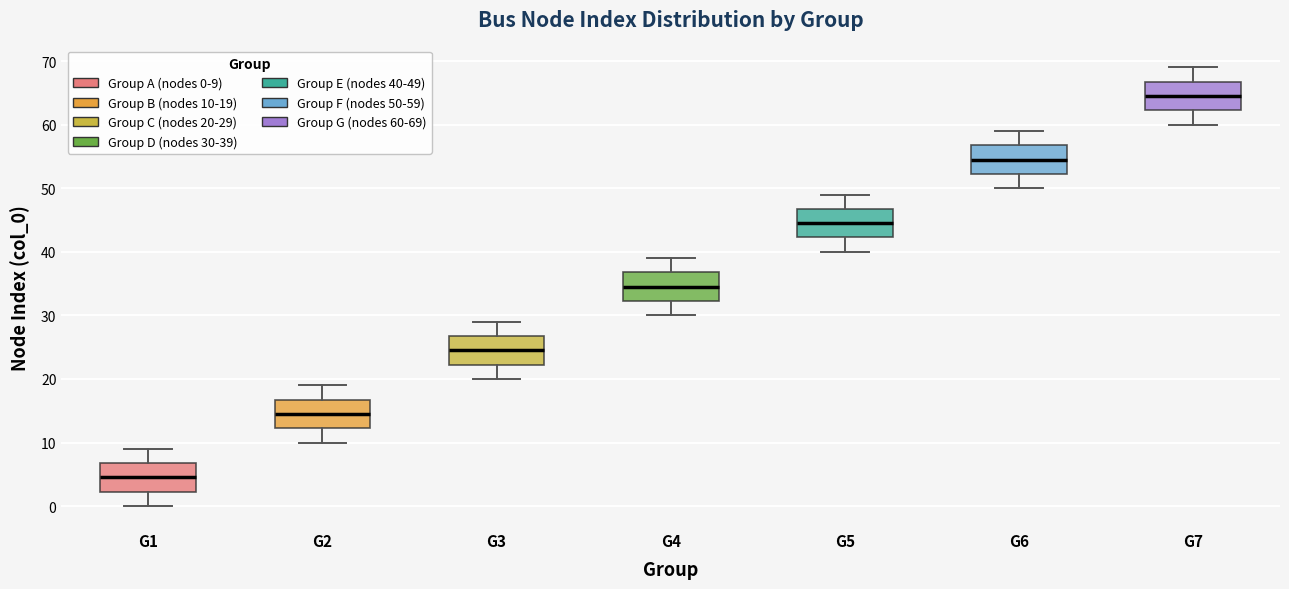

Reading left to right, transcribe this box plot: for each box, give where its median line is, the range the box spans, and where its two whiskers end, as read against the y-axis. The values are not printed on the chart, so give them approximately, as read against the axis.

G1: median 5, box 2 to 7, whiskers 0 to 9
G2: median 15, box 12 to 17, whiskers 10 to 19
G3: median 25, box 22 to 27, whiskers 20 to 29
G4: median 35, box 32 to 37, whiskers 30 to 39
G5: median 45, box 42 to 47, whiskers 40 to 49
G6: median 55, box 52 to 57, whiskers 50 to 59
G7: median 65, box 62 to 67, whiskers 60 to 69